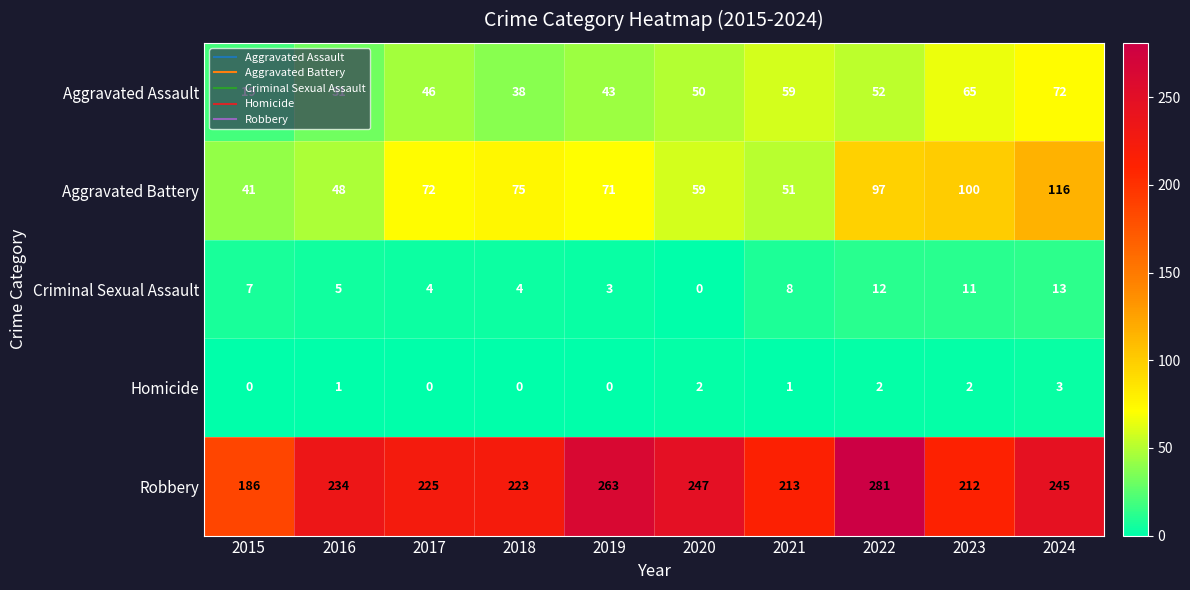

Which series has the largest total across all categories?

Robbery